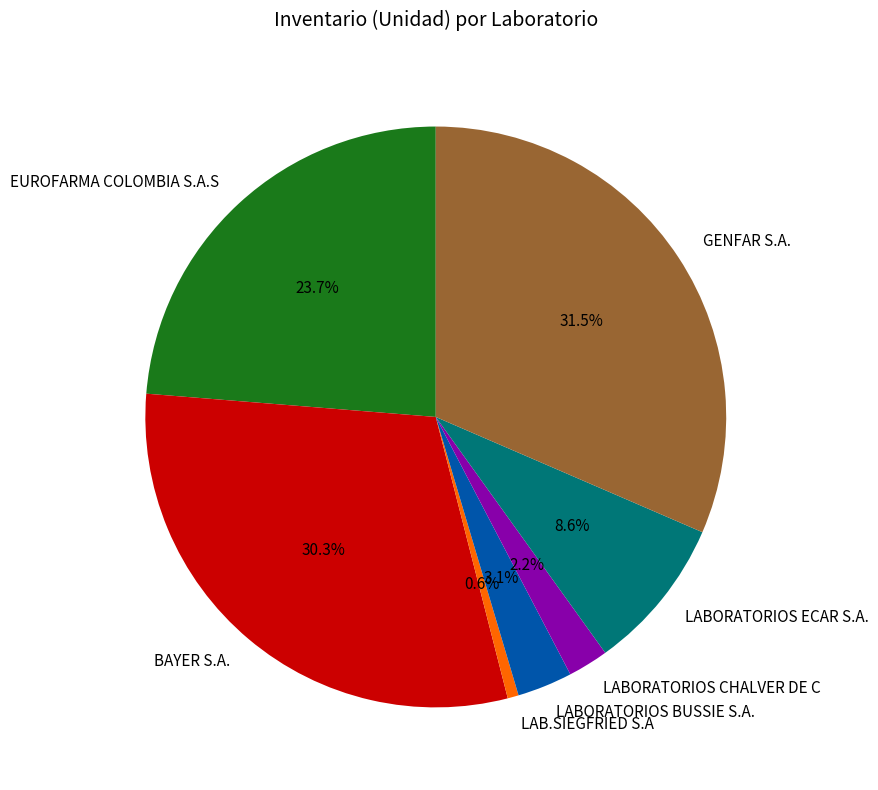

To the nearest percent, what is the difference between the LABORATORIOS BUSSIE S.A. and LABORATORIOS ECAR S.A. slice percentages?

6%